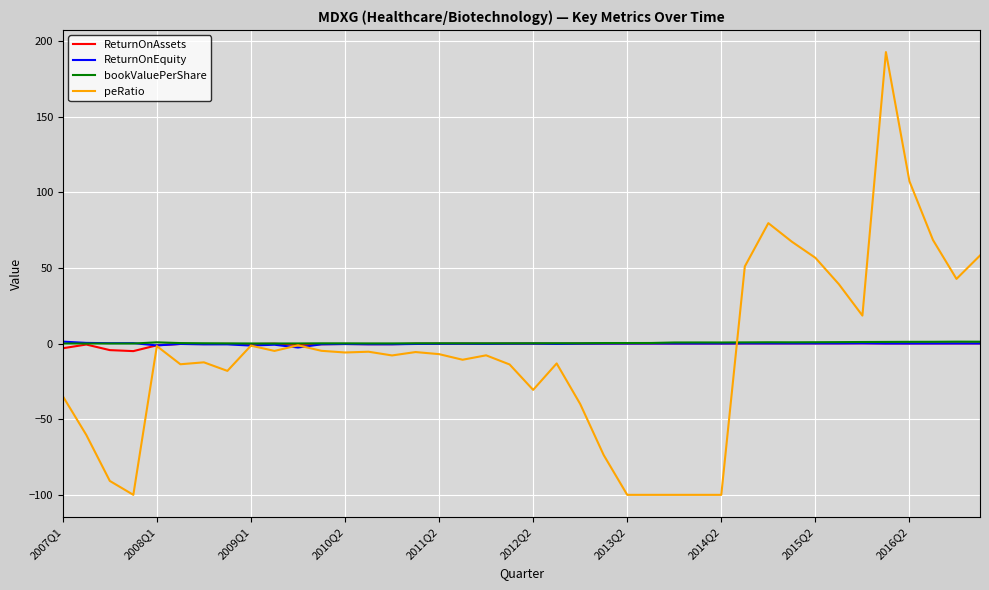

What is the greatest value displayed?

192.7